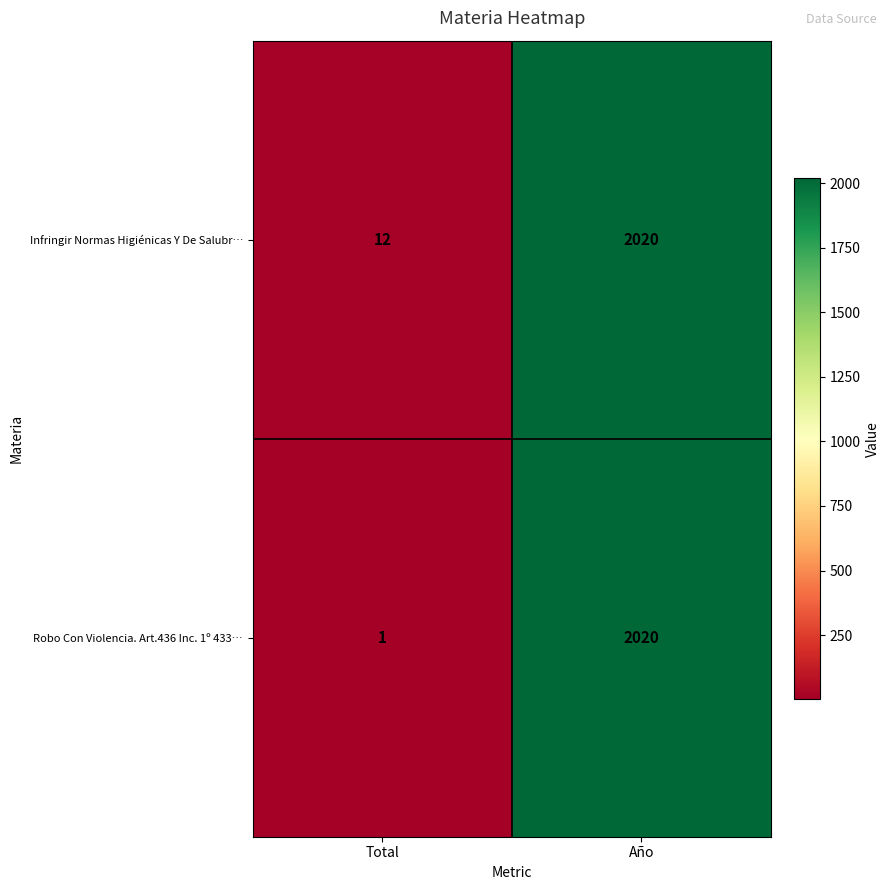

Reading left to right, what are all the values shown in this chart?

Infringir Normas Higiénicas Y De Salubr…: 12	2020
Robo Con Violencia. Art.436 Inc. 1º 433…: 1	2020